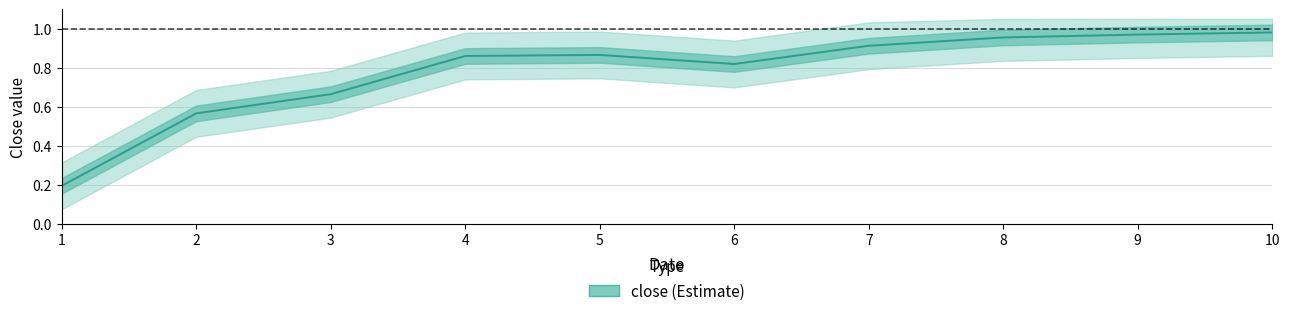

Reading left to right, list all the values displayed in this chart.

1=0.2	2=0.6	3=0.7	4=0.9	5=0.9	6=0.8	7=0.9	8=1.0	9=1.0	10=1.0